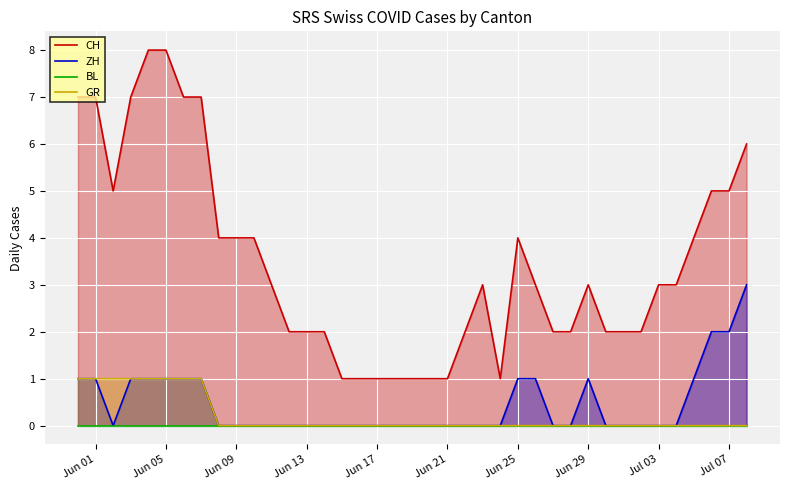

Which series has the largest total across all categories?

CH